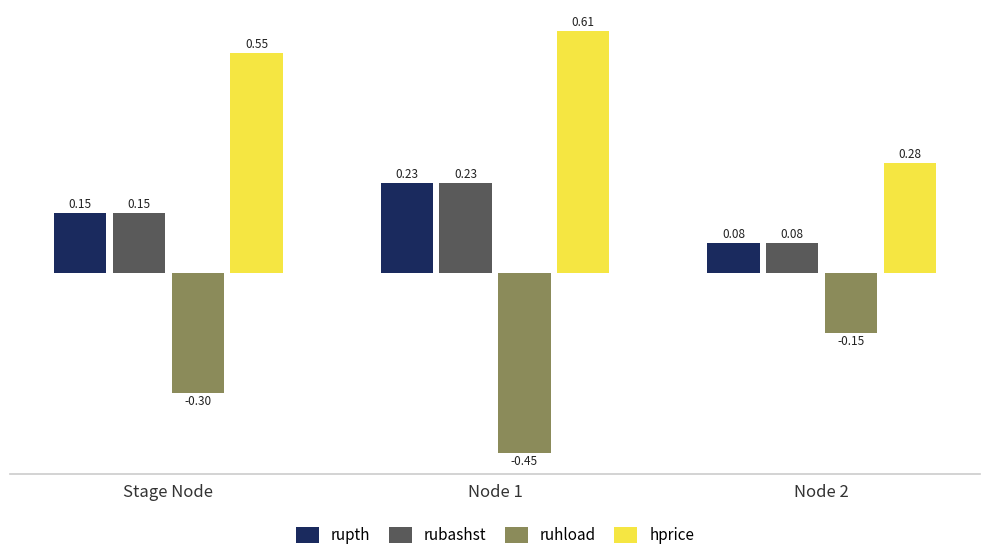

Which series has the largest range (max minus min)?

hprice